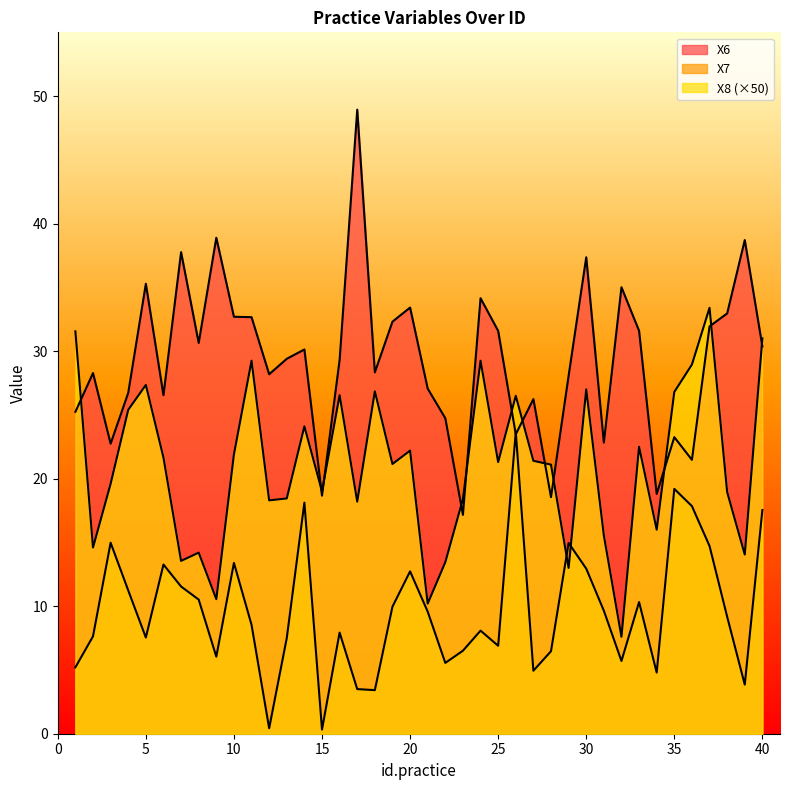

What is the value of the X6 point at the 36th from the left?

21.5